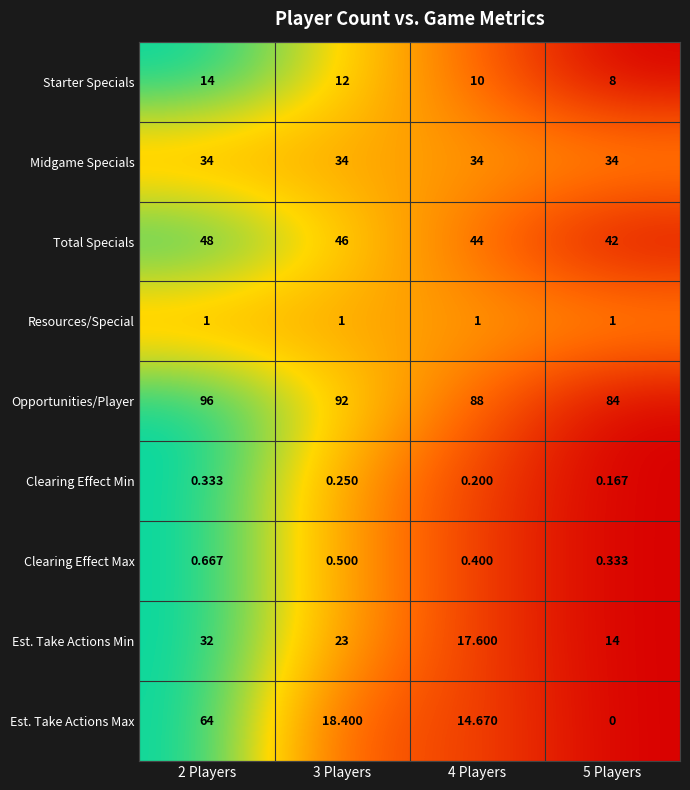

Which series changed the most between 2 Players and 4 Players?

Est. Take Actions Max